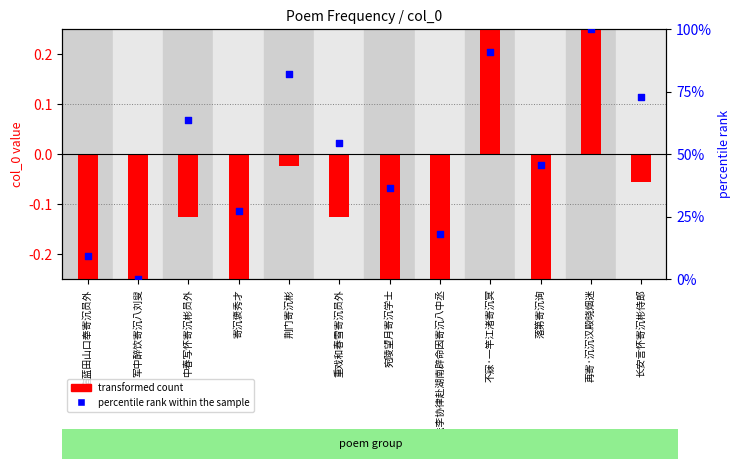

Which series has the largest total across all categories?

percentile rank within the sample